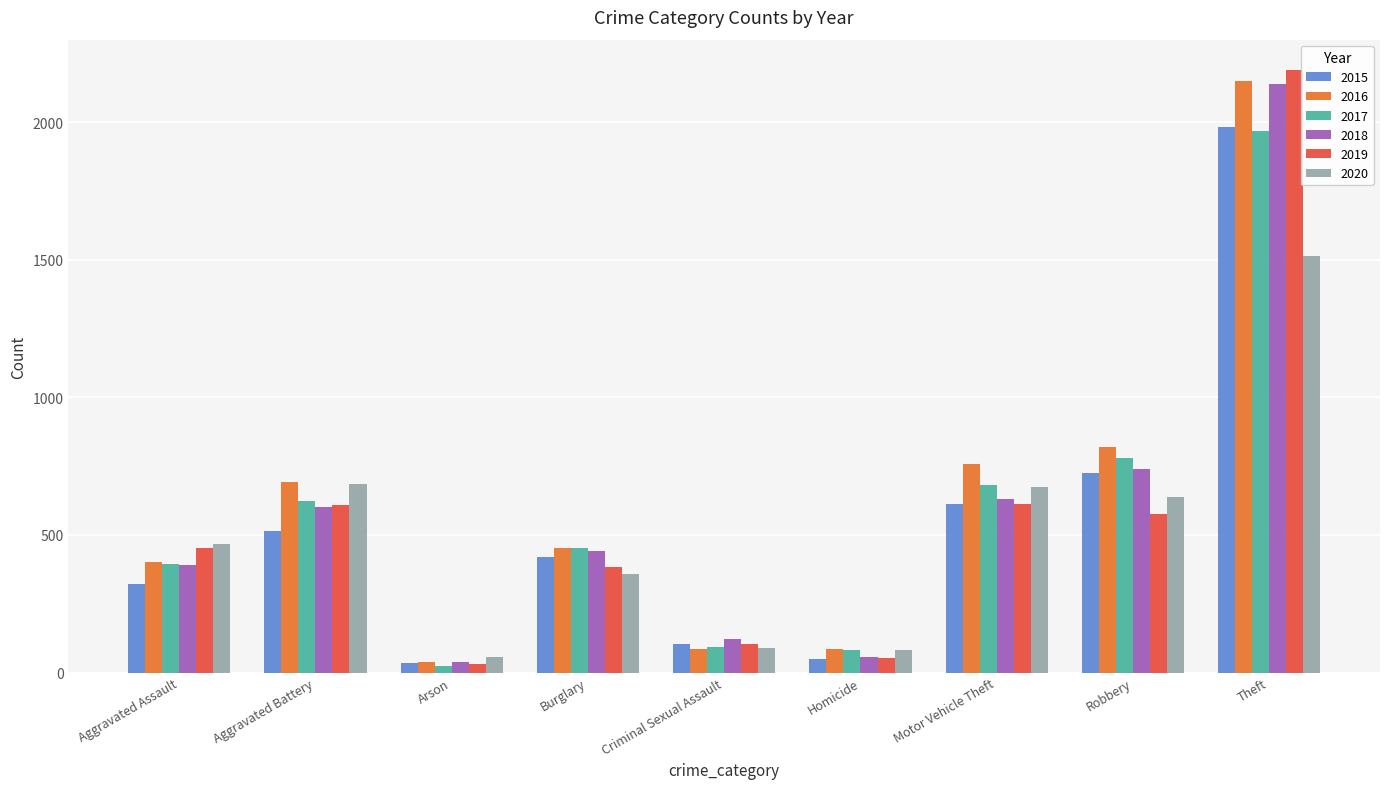

At which label does 2017 first exceed 453?

Aggravated Battery